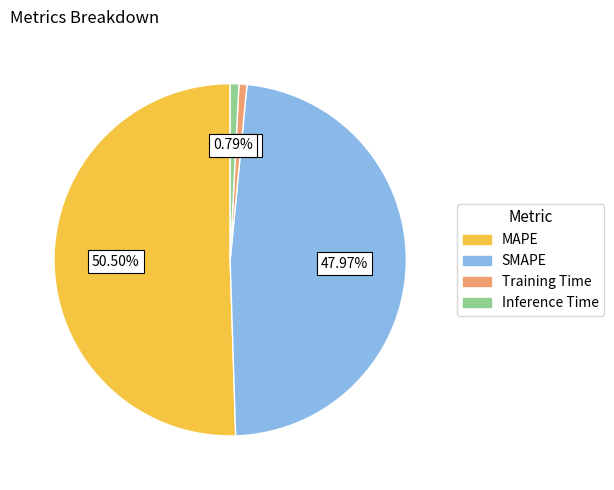

Which category has the biggest portion of the pie?

MAPE